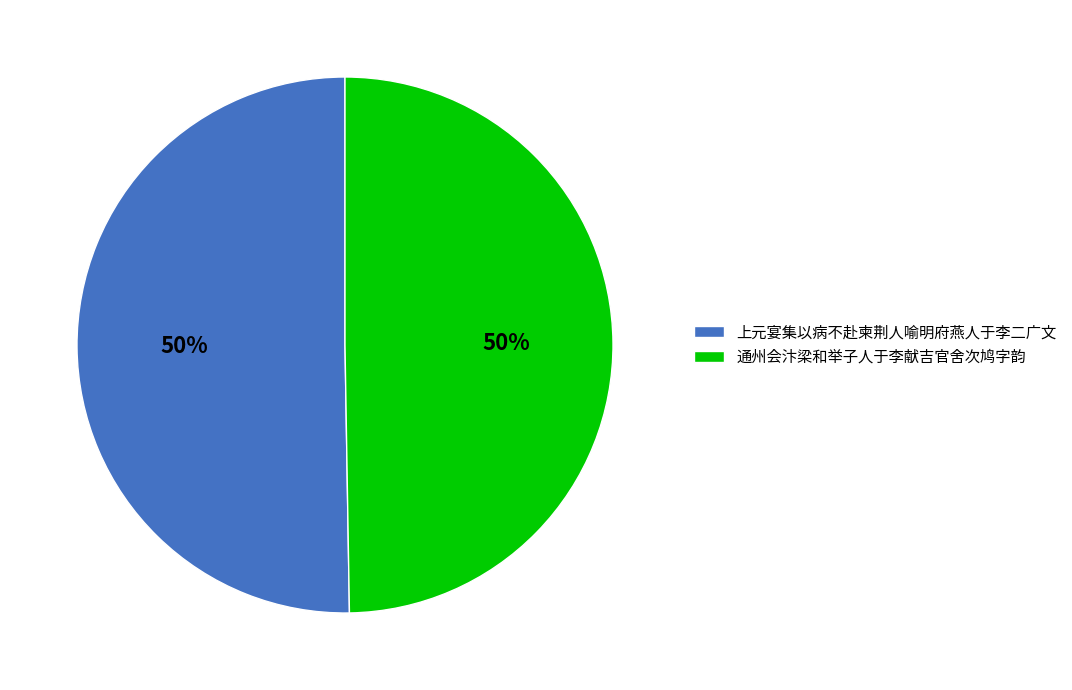

How many slices are in this pie chart?

2